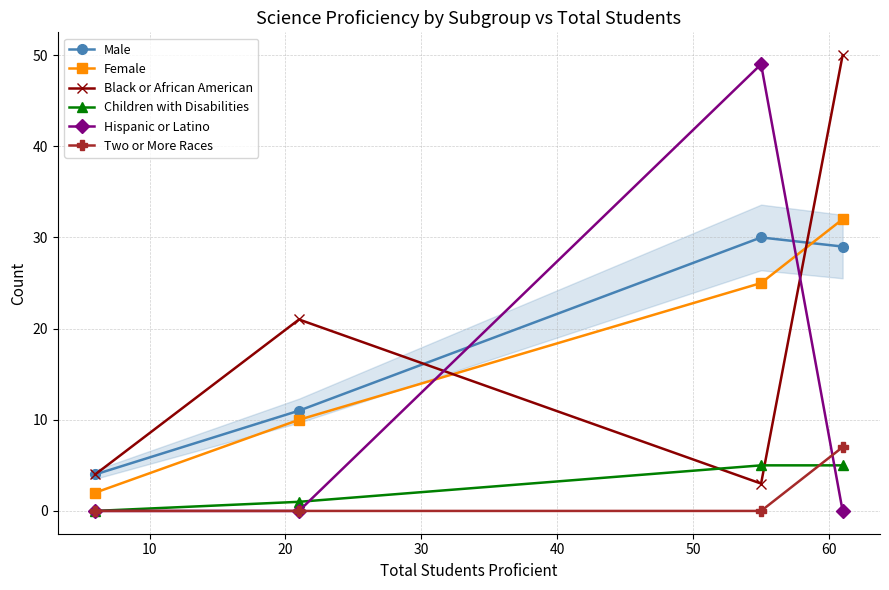

True or false: Children with Disabilities and Male intersect in this chart.

False